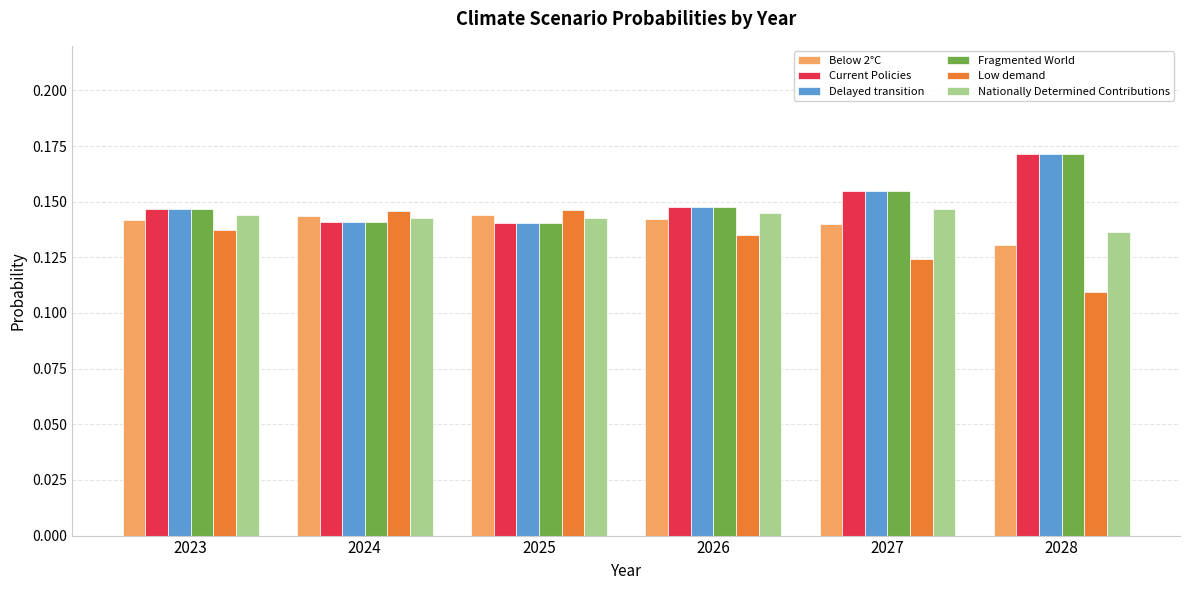

Is it true that Current Policies equals 0.0 at 2026?

False